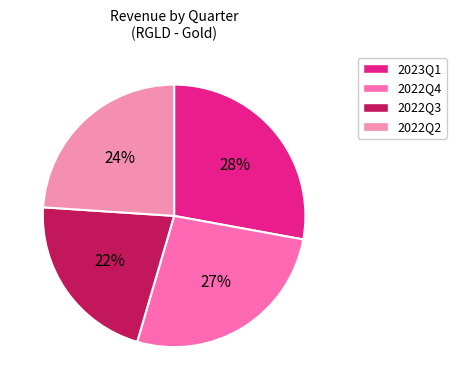

What percentage is the 2022Q3 slice, to the nearest percent?

22%